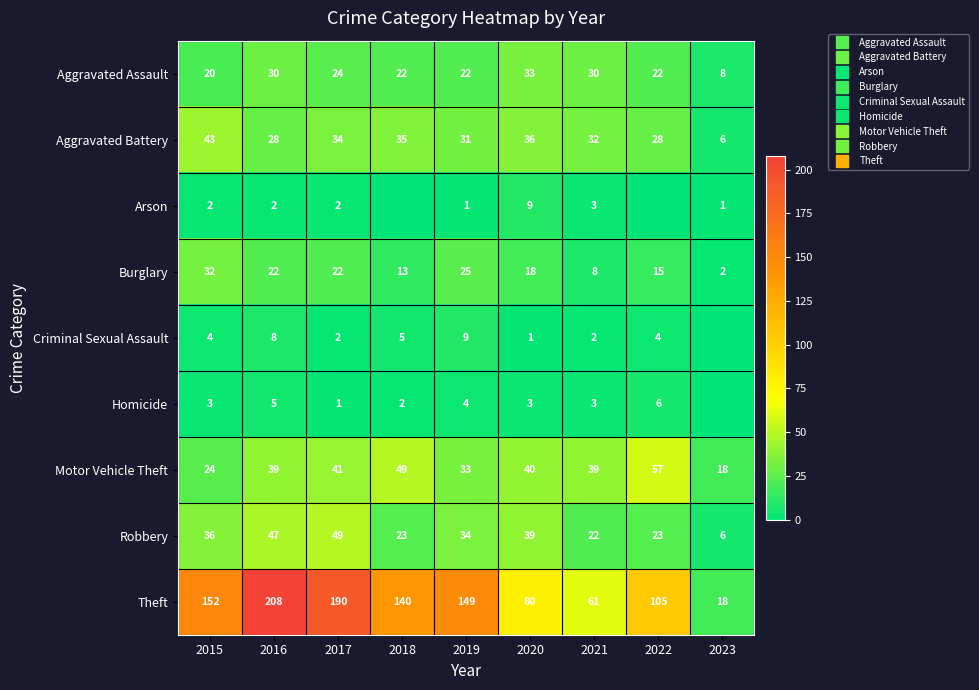

What is the sum of the Arson values at 2020 and 2016?

11